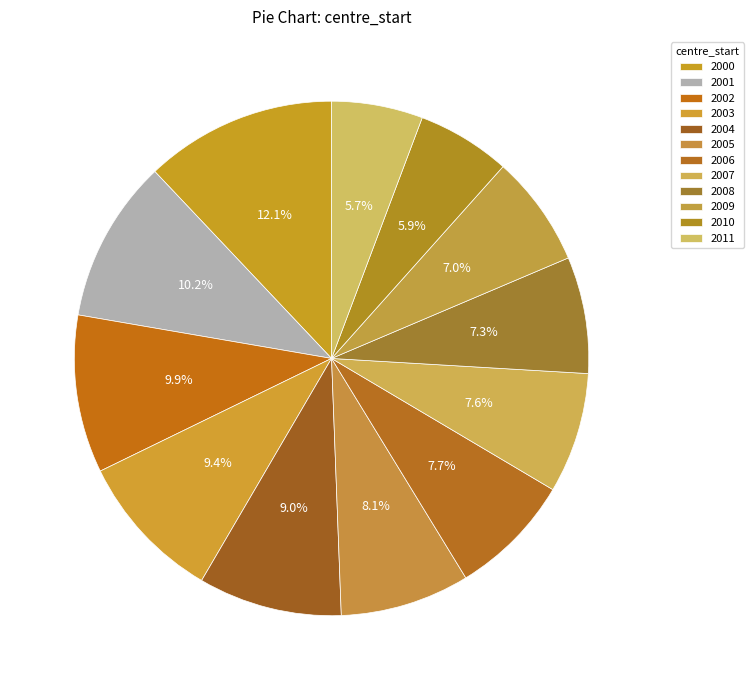

What is the ratio of the value at 2006 to the value at 2003?

0.8